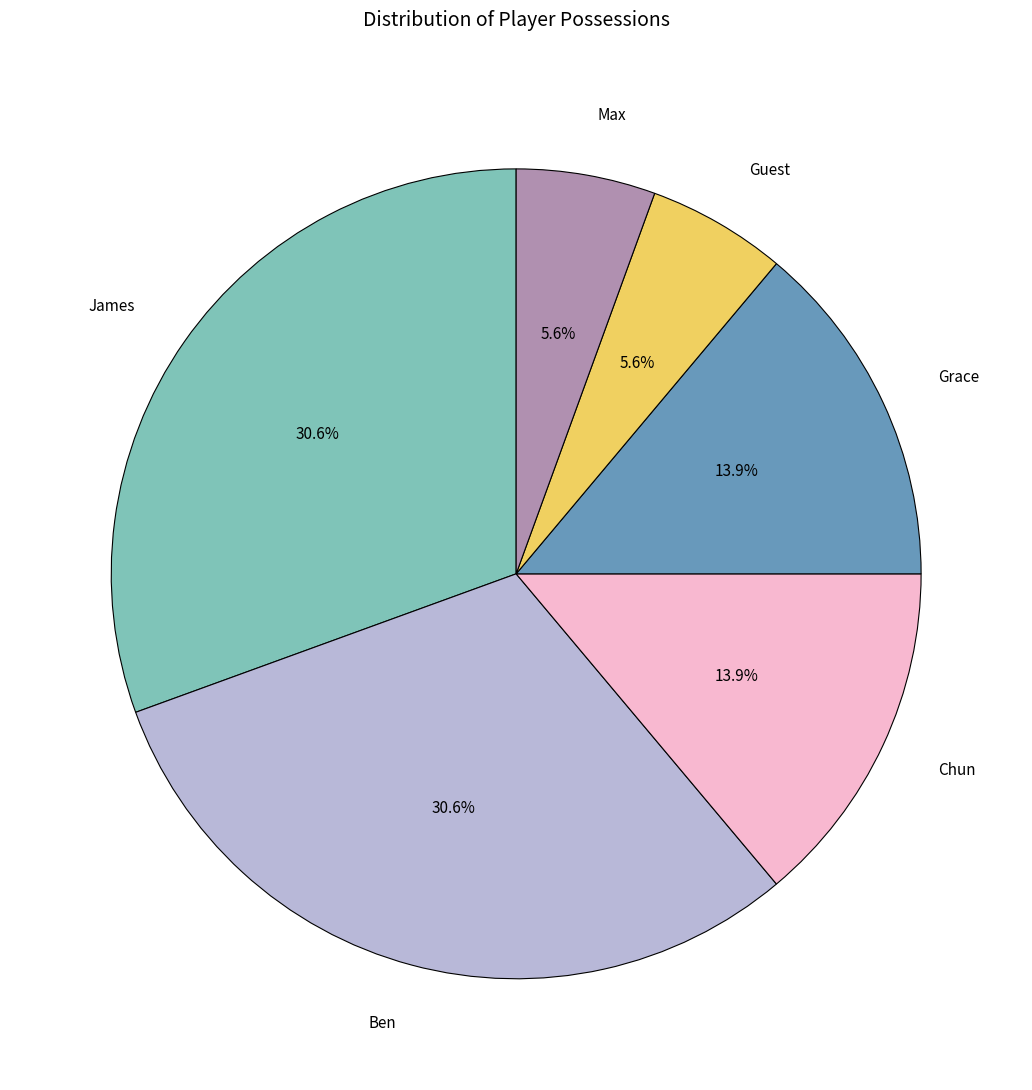

Count the number of slices in the pie.

6